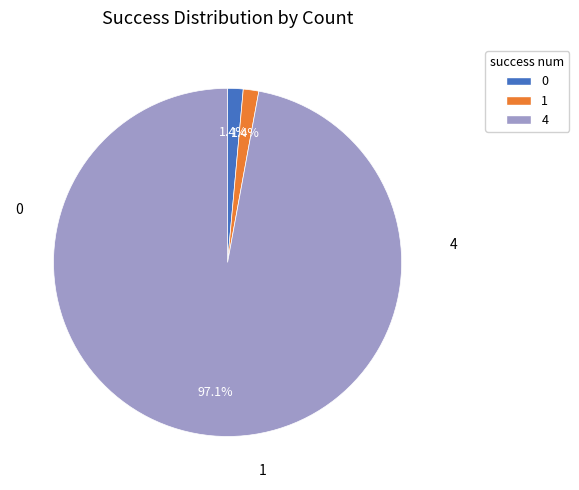

Is there any slice that represents more than half of the pie?

Yes